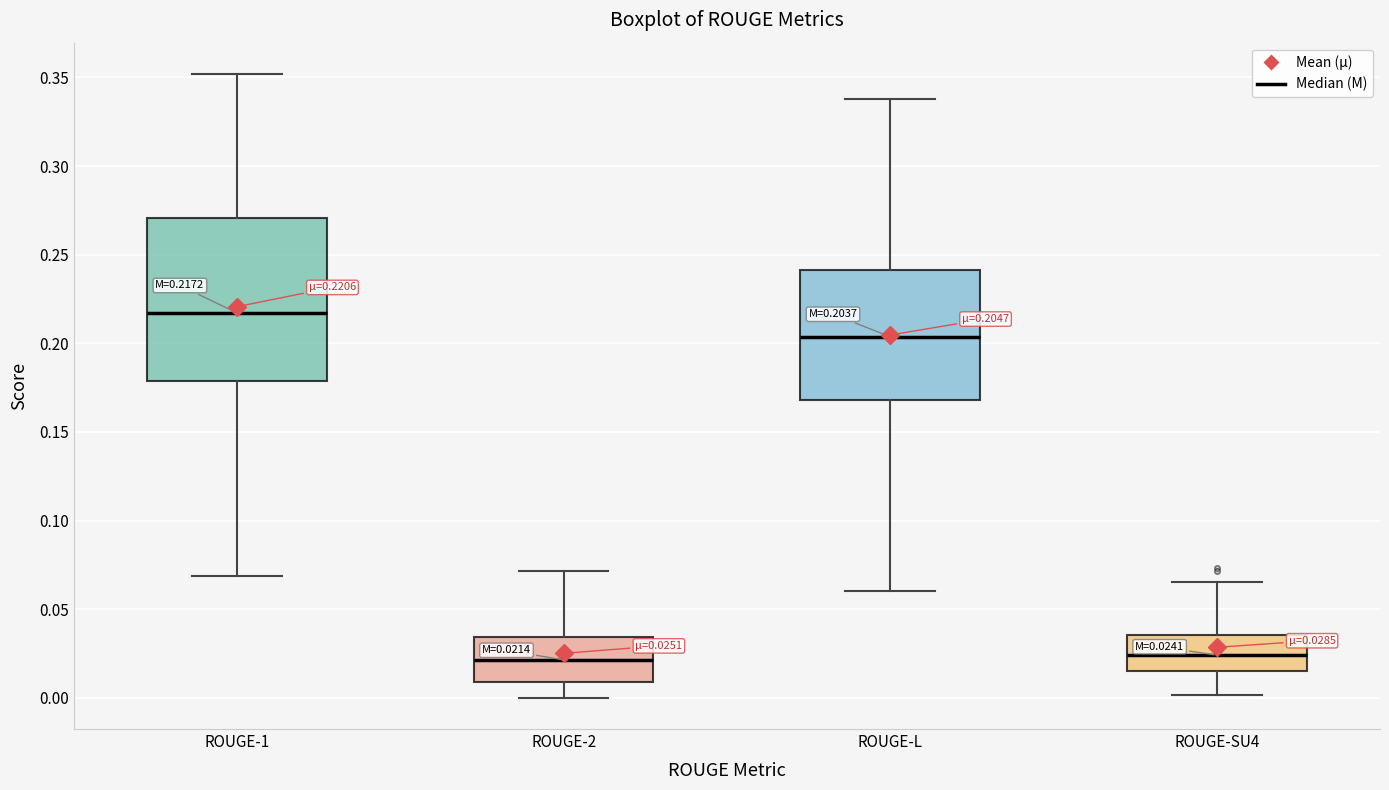

Comparing the boxes themselves (not the whiskers), which one is the tallest?

ROUGE-1